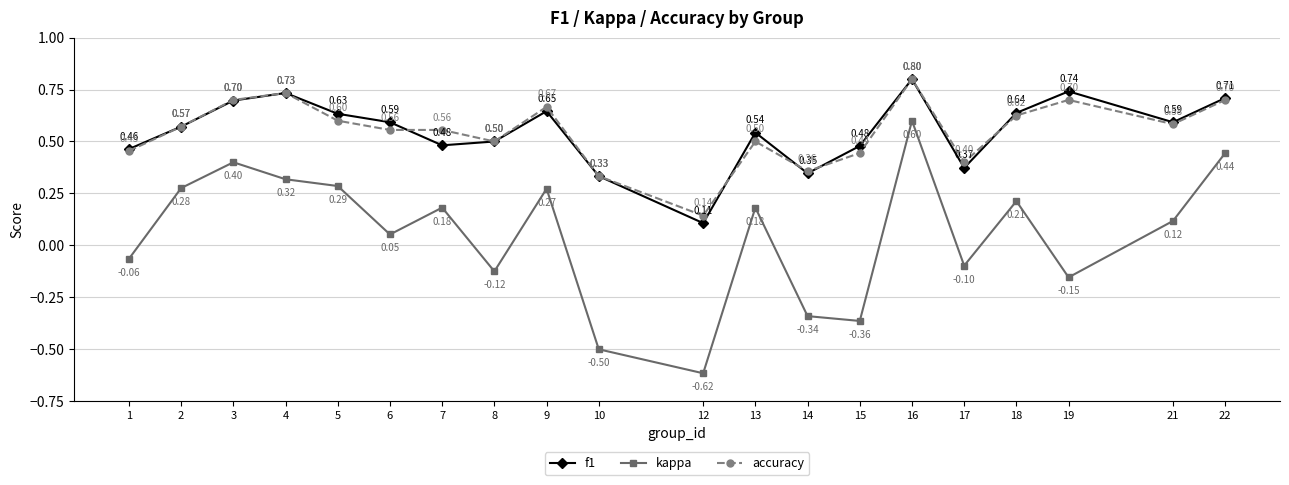

Which series has the largest total across all categories?

f1